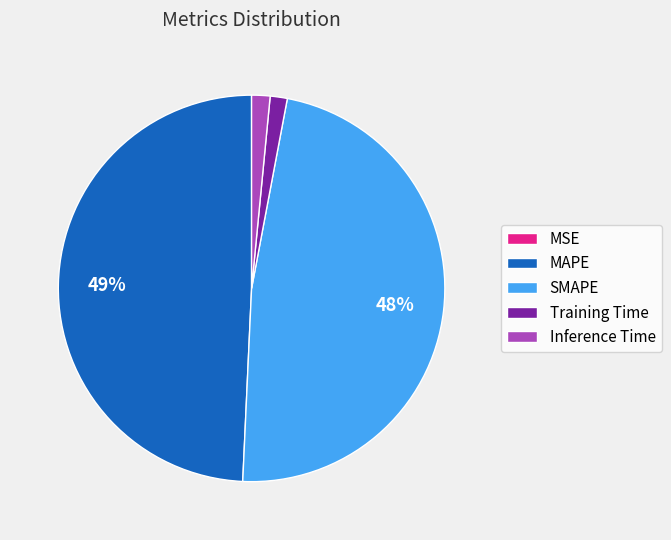

What is the largest slice in the pie chart?

MAPE